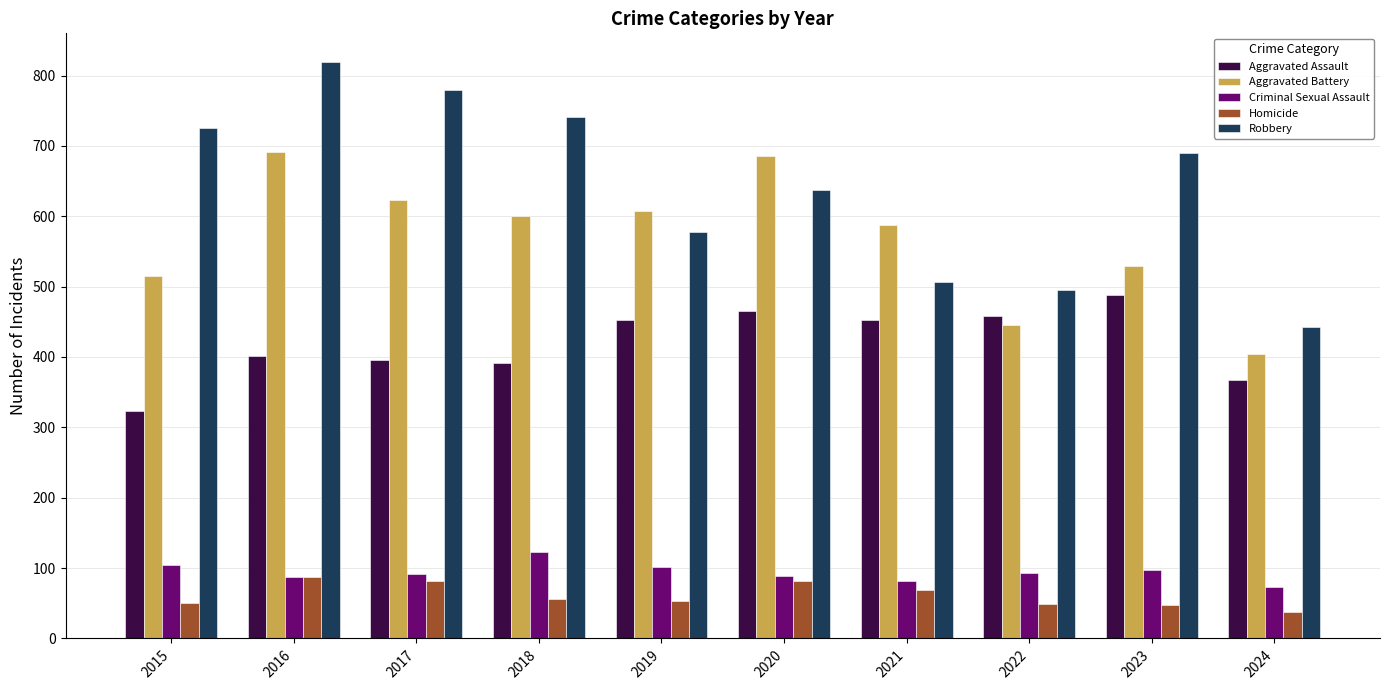

What is the difference between the second highest and minimum values in the Aggravated Assault series?

143